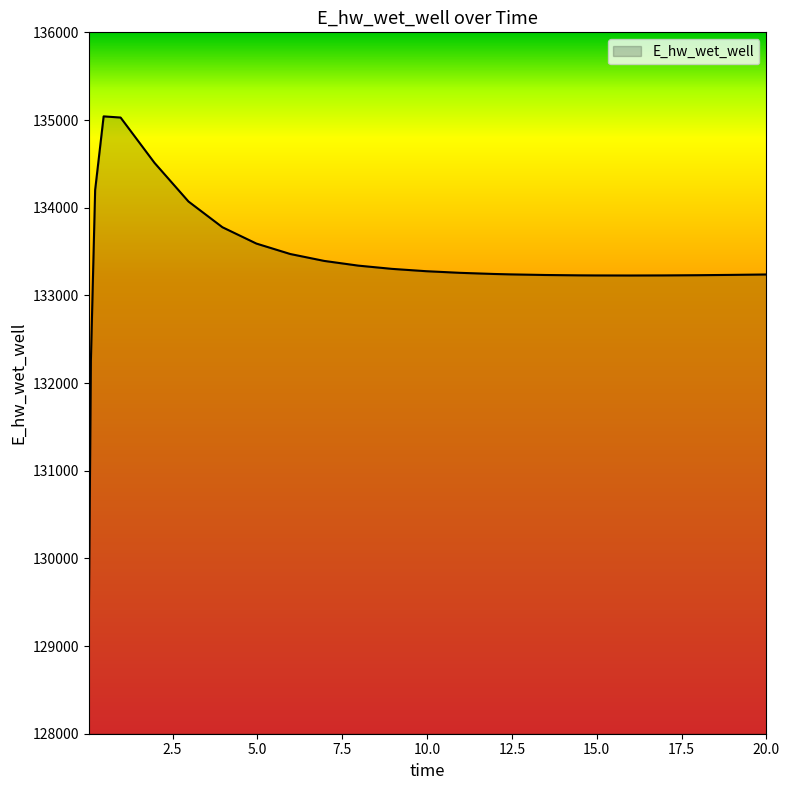

What is the maximum value shown in the chart?

135041.3